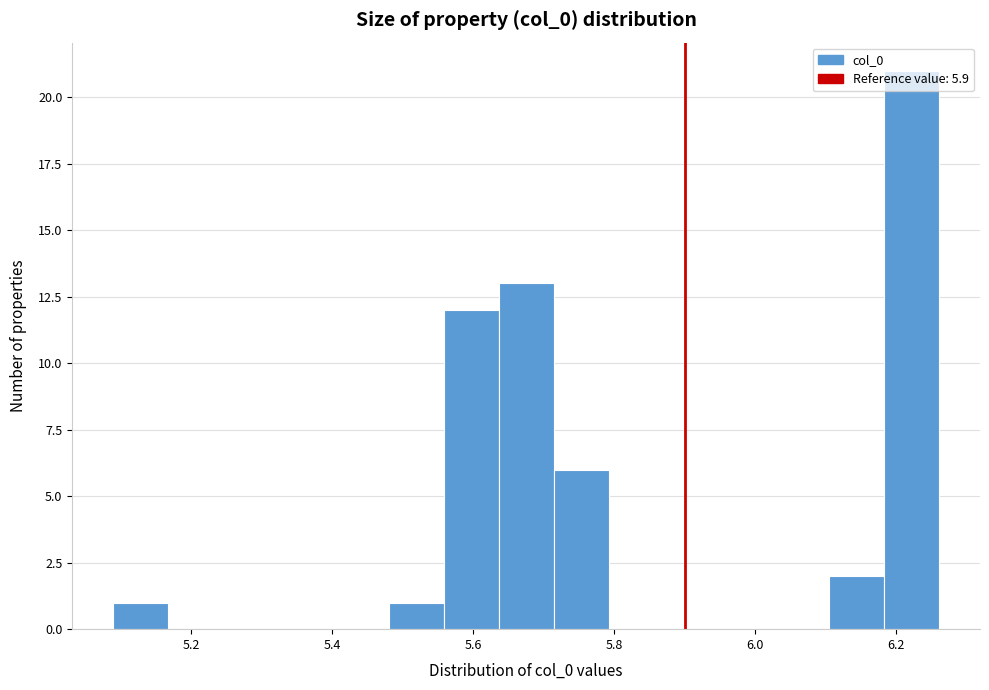

Around what value on the x-axis is the tallest bar? Give the approximate position of its centre, as read against the axis.

6.22